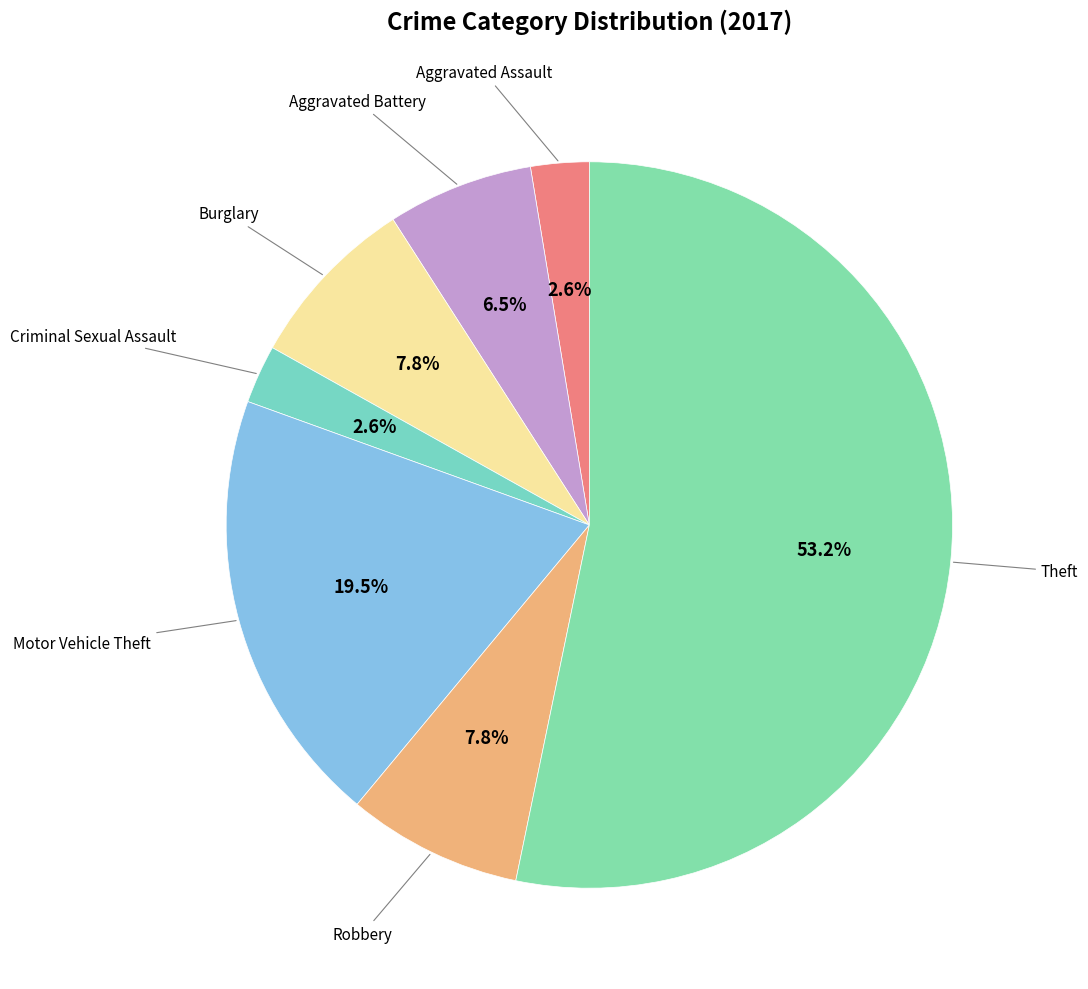

Rank the categories by value from lowest to highest.

Aggravated Assault, Criminal Sexual Assault, Aggravated Battery, Burglary, Robbery, Motor Vehicle Theft, Theft